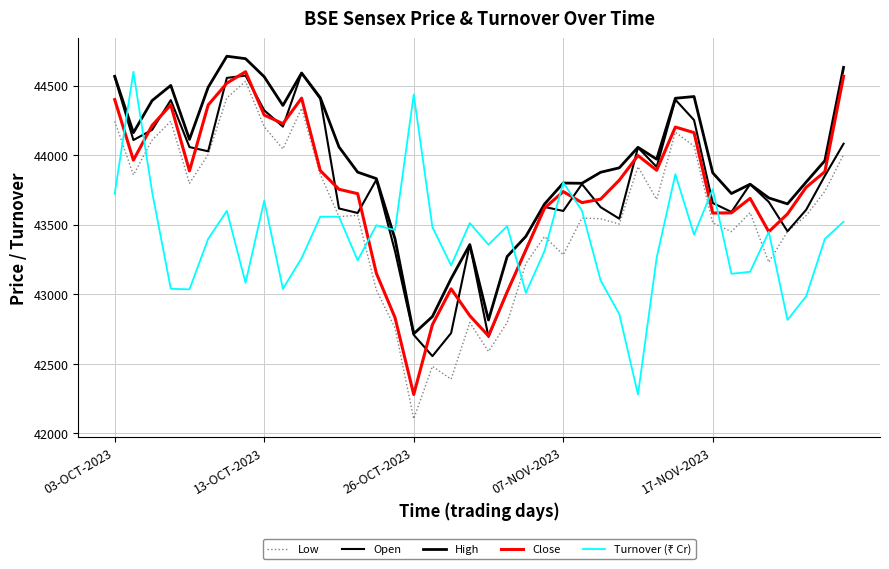

Which series has the widest spread of values?

Low